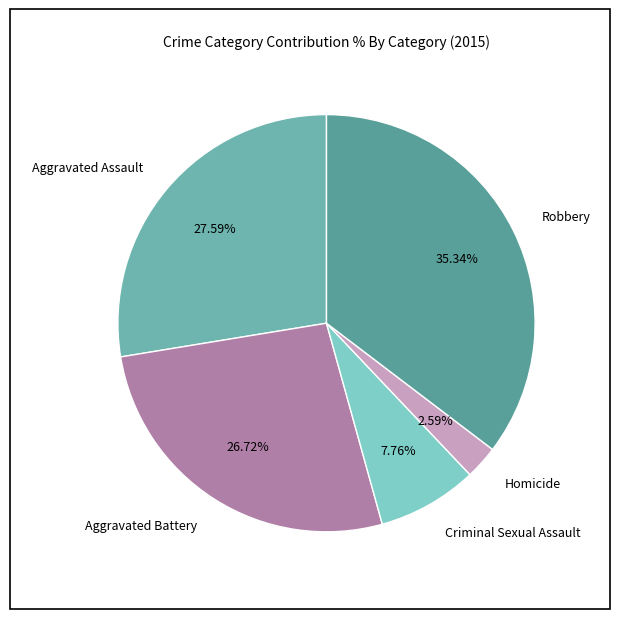

To the nearest percent, what is the combined percentage of Aggravated Assault and Aggravated Battery?

54%